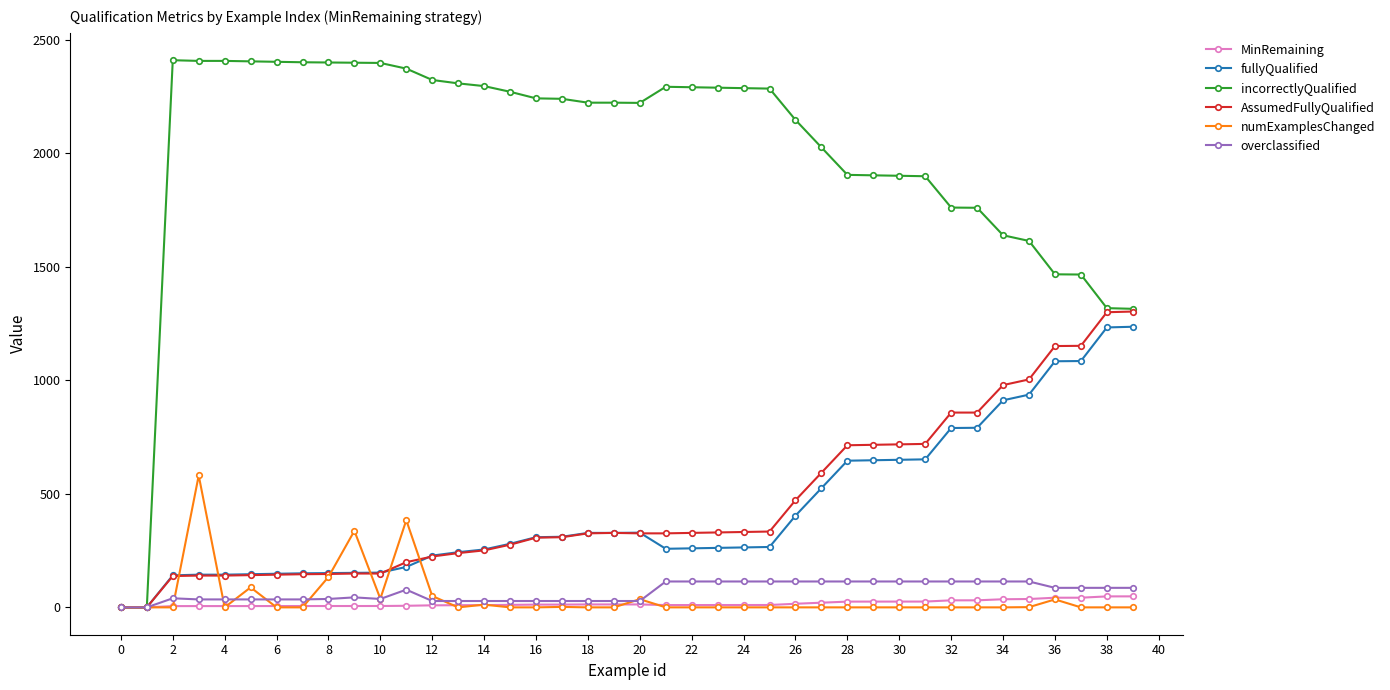

What is the value of the overclassified point at the 36th from the left?

114.0